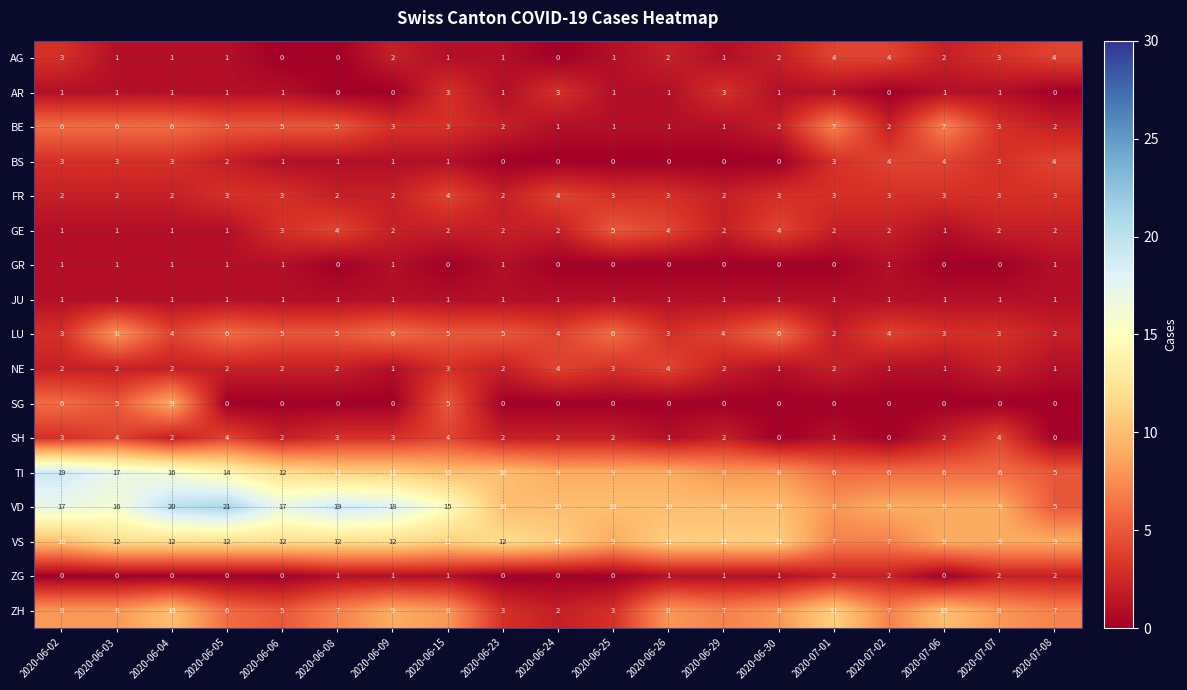

What value does the ZH series have at 2020-06-03?

8